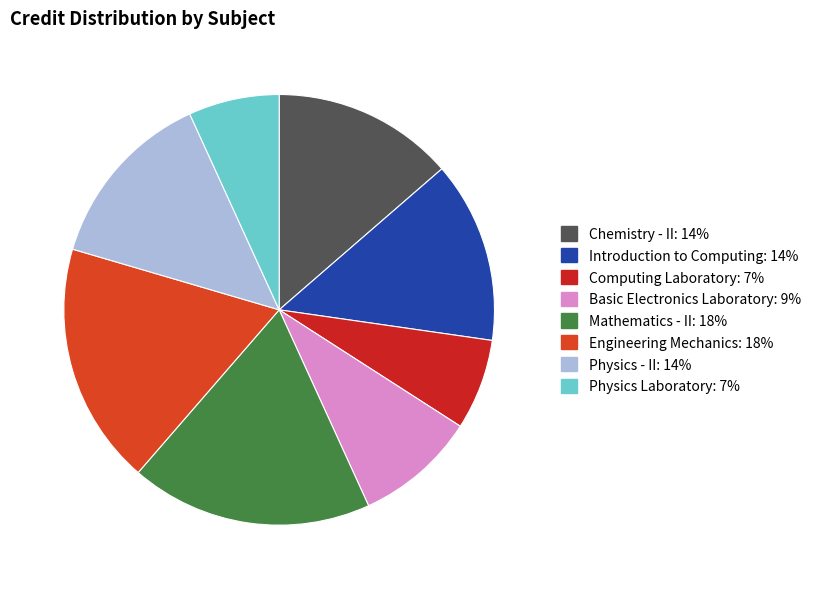

How many segments does this pie chart have?

8